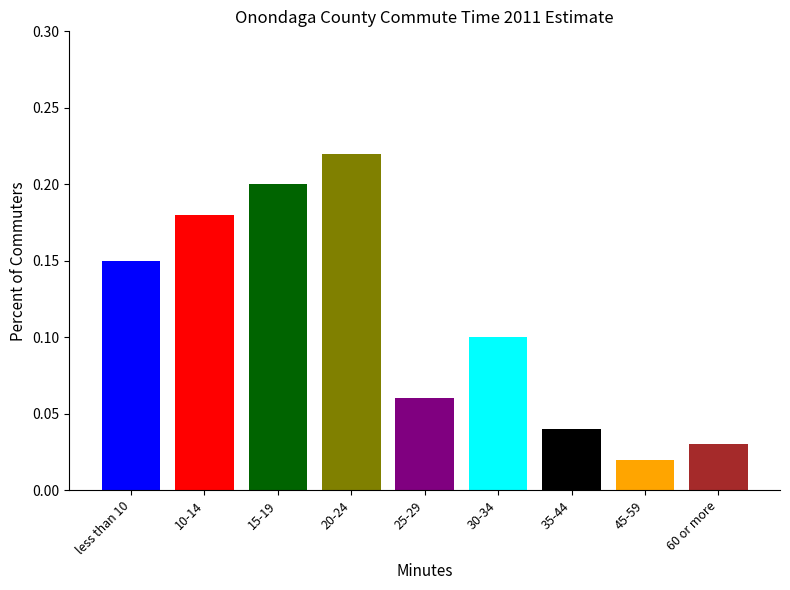

What position from the left is 60 or more?

9